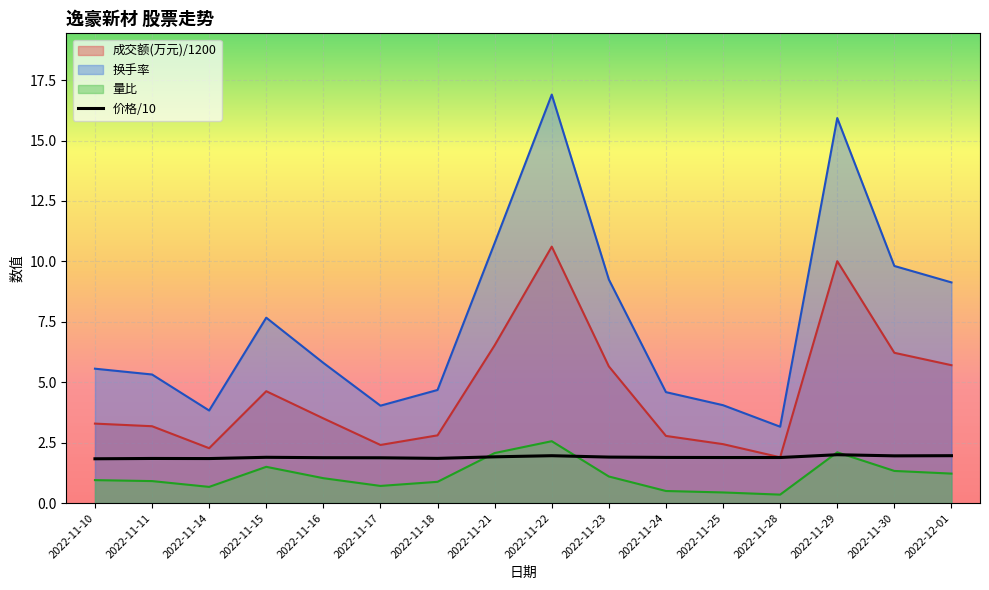

What is the label of the 2nd point from the right?

2022-11-30